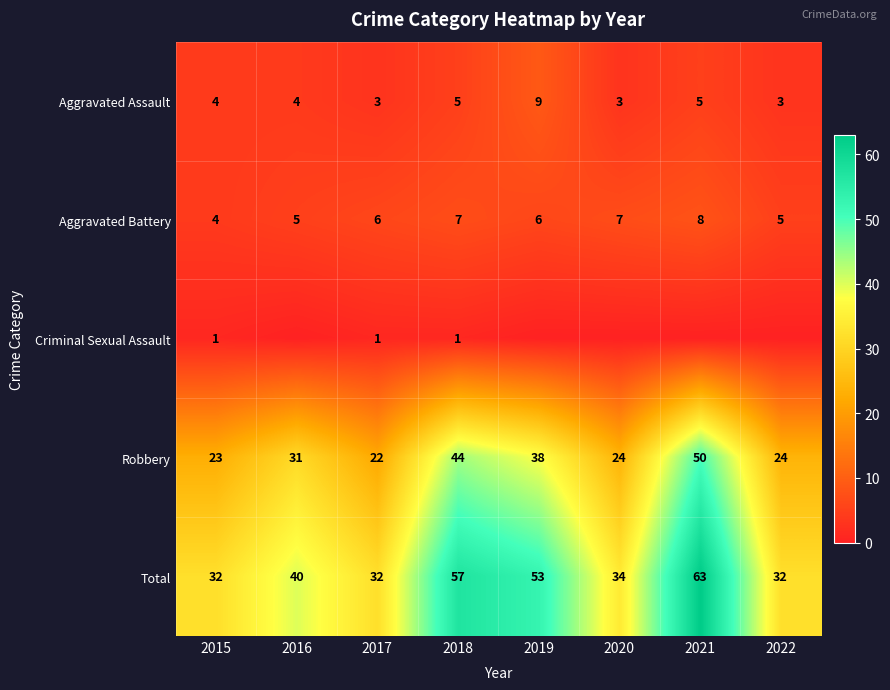

Is the value of Aggravated Assault at 2015 greater than the value of Robbery at 2018?

No